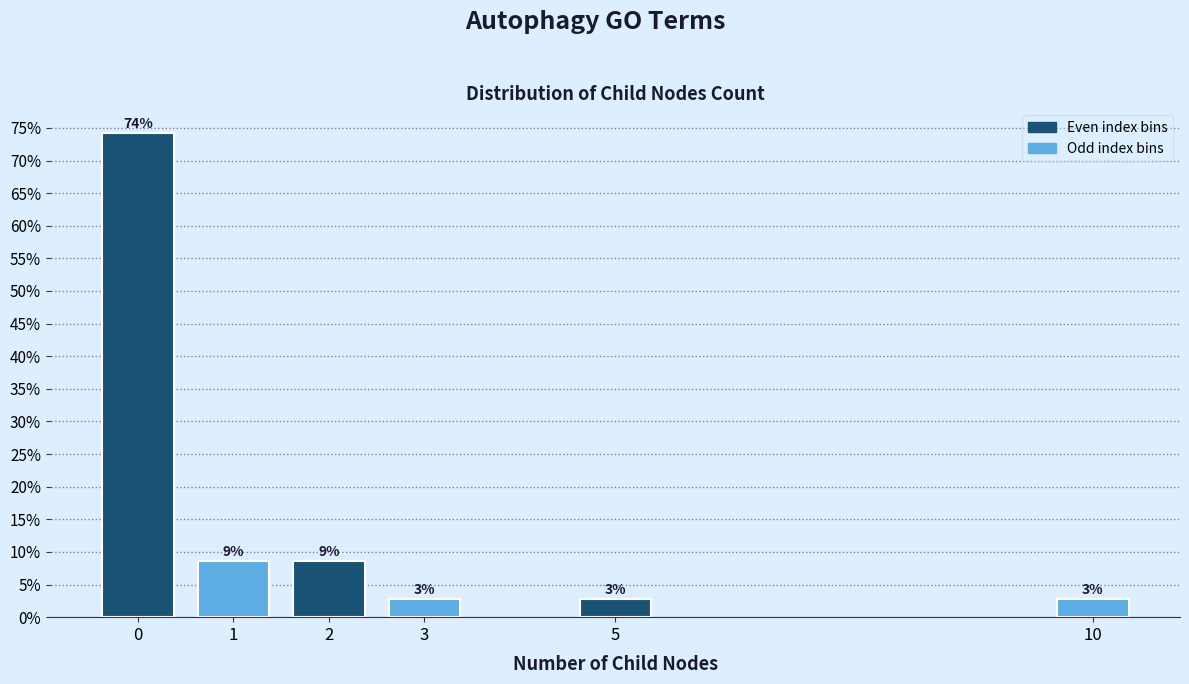

Does the chart contain any negative values?

No